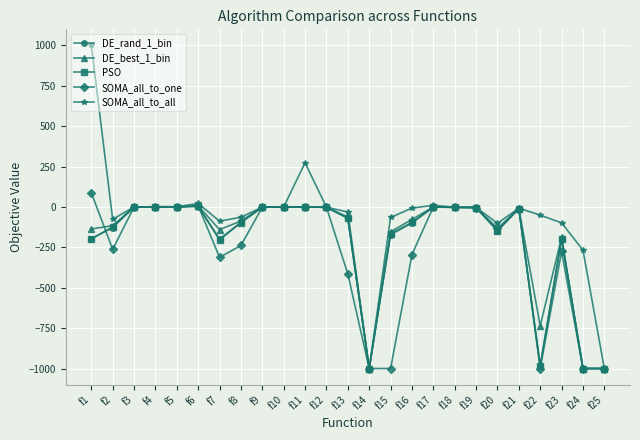

What is the greatest value displayed?

1000.0